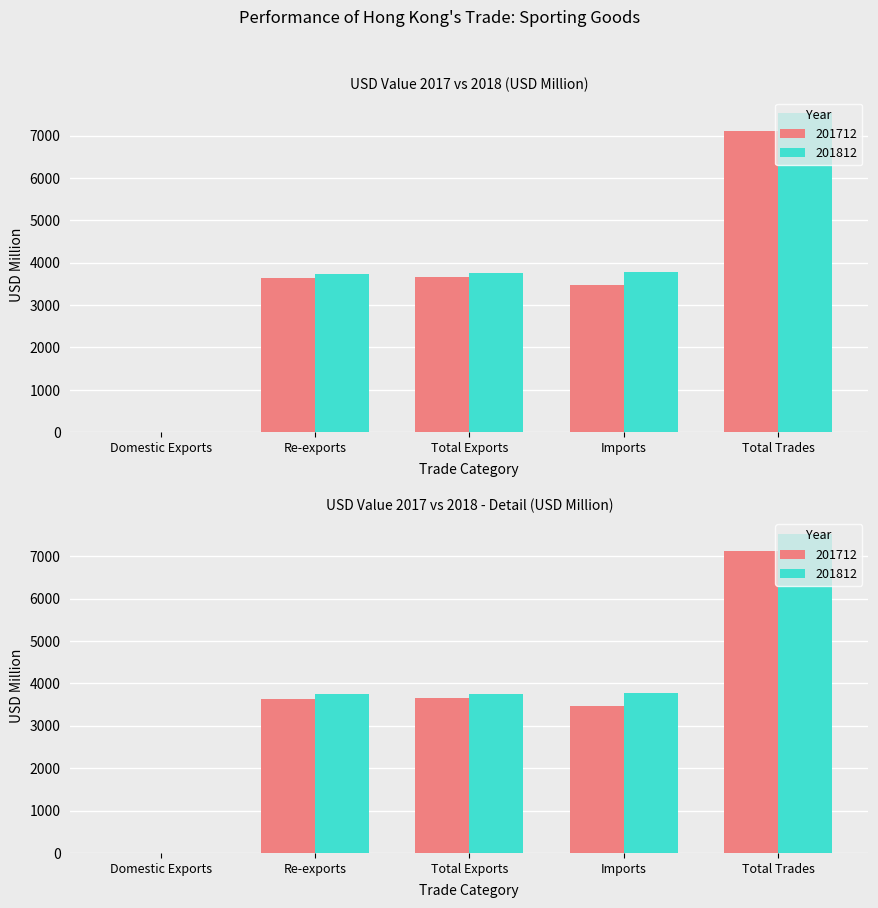

Reading left to right, transcribe all the data shown in this chart.

201712: 9.4	3642.1	3651.5	3463.8	7115.3
201812: 7.7	3744.1	3751.8	3772.2	7524.0